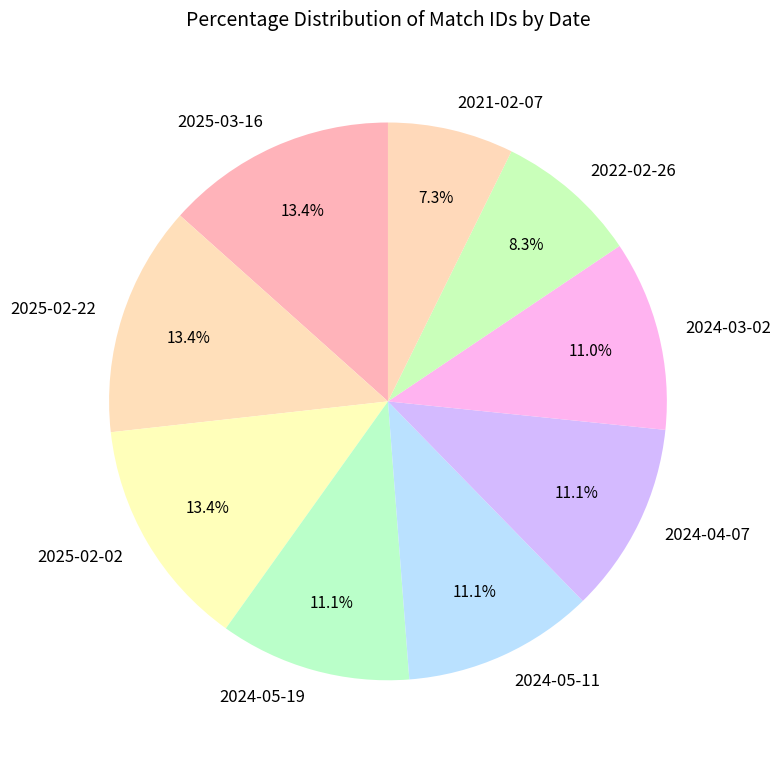

To the nearest percent, what is the difference between the 2024-05-11 and 2025-02-02 slice percentages?

2%